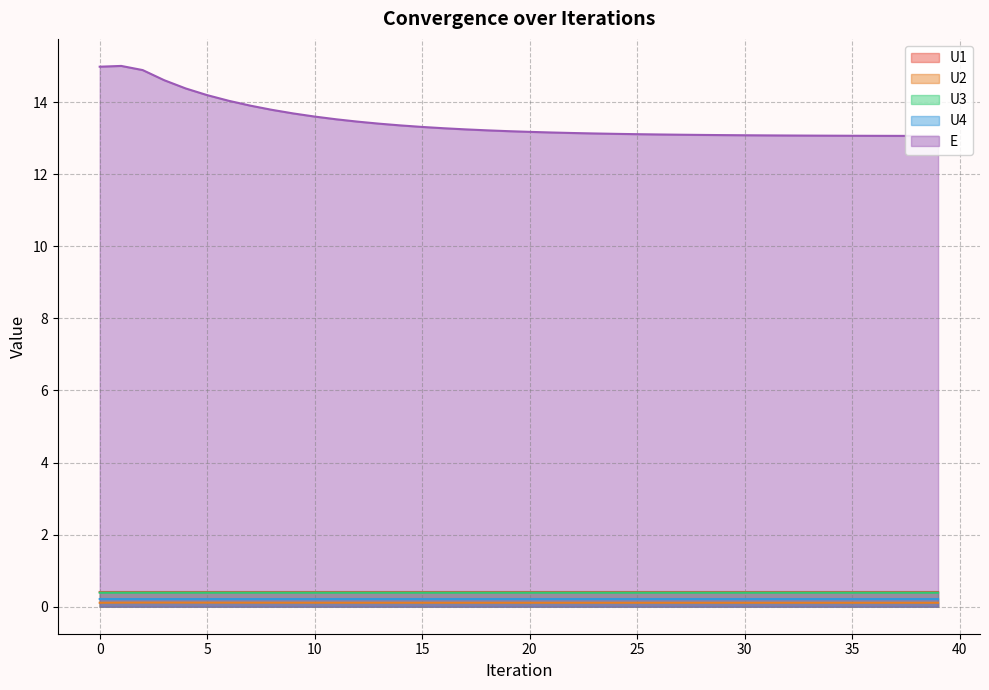

Reading left to right, list all the values displayed in this chart.

U1: 0.4	0.4	0.4	0.4	0.4	0.4	0.4	0.4	0.4	0.4	0.4	0.4	0.4	0.4	0.4	0.4	0.4	0.4	0.4	0.4	0.4	0.4	0.4	0.4	0.4	0.4	0.4	0.4	0.4	0.4	0.4	0.4	0.4	0.4	0.4	0.4	0.4	0.4	0.4	0.4
U2: 0.1	0.1	0.1	0.1	0.1	0.1	0.1	0.1	0.1	0.1	0.1	0.1	0.1	0.1	0.1	0.1	0.1	0.1	0.1	0.1	0.1	0.1	0.1	0.1	0.1	0.1	0.1	0.1	0.1	0.1	0.1	0.1	0.1	0.1	0.1	0.1	0.1	0.1	0.1	0.1
U3: 0.4	0.4	0.4	0.4	0.4	0.4	0.4	0.4	0.4	0.4	0.4	0.4	0.4	0.4	0.4	0.4	0.4	0.4	0.4	0.4	0.4	0.4	0.4	0.4	0.4	0.4	0.4	0.4	0.4	0.4	0.4	0.4	0.4	0.4	0.4	0.4	0.4	0.4	0.4	0.4
U4: 0.2	0.2	0.2	0.2	0.2	0.2	0.2	0.2	0.2	0.2	0.2	0.2	0.2	0.2	0.2	0.2	0.2	0.2	0.2	0.2	0.2	0.2	0.2	0.2	0.2	0.2	0.2	0.2	0.2	0.2	0.2	0.2	0.2	0.2	0.2	0.2	0.2	0.2	0.2	0.2
E: 15.0	15.0	14.9	14.6	14.4	14.2	14.0	13.9	13.8	13.7	13.6	13.5	13.5	13.4	13.4	13.3	13.3	13.2	13.2	13.2	13.2	13.2	13.1	13.1	13.1	13.1	13.1	13.1	13.1	13.1	13.1	13.1	13.1	13.1	13.1	13.1	13.1	13.1	13.1	13.1